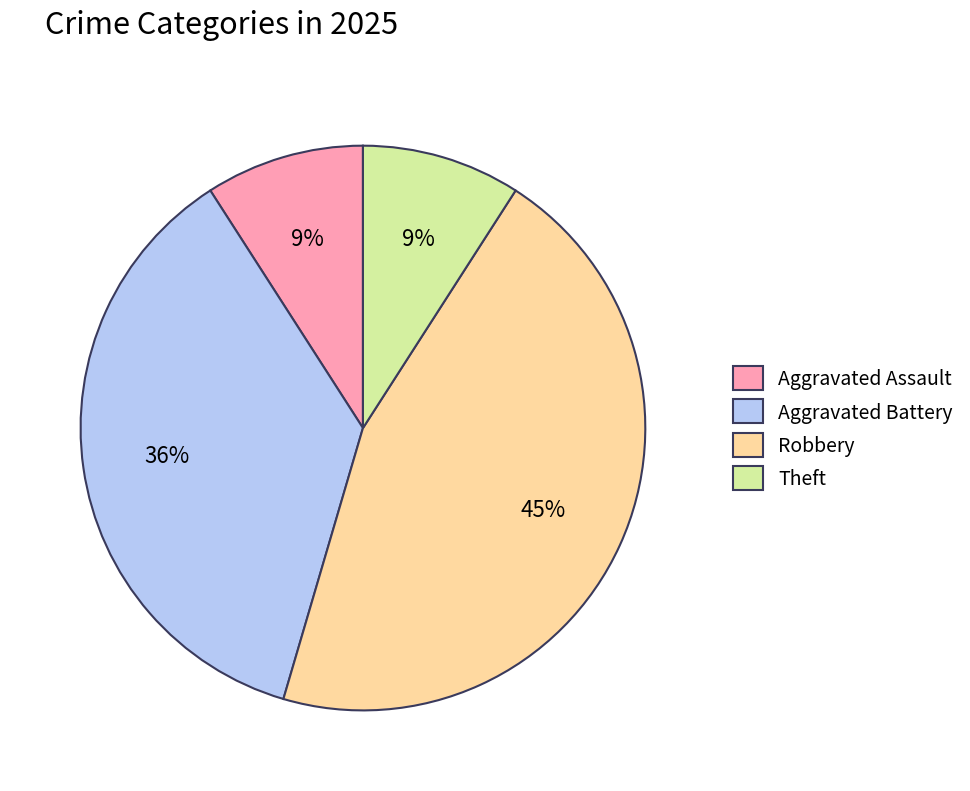

Is the sum of Robbery and Theft greater than half?

Yes